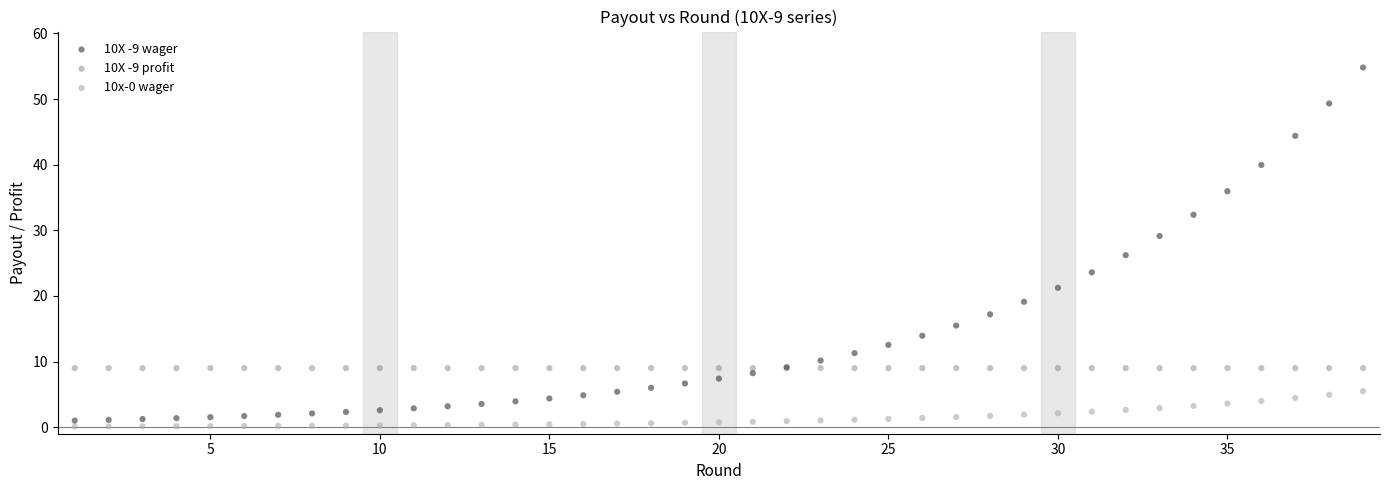

Which series reaches the maximum Y coordinate?

10X -9 wager